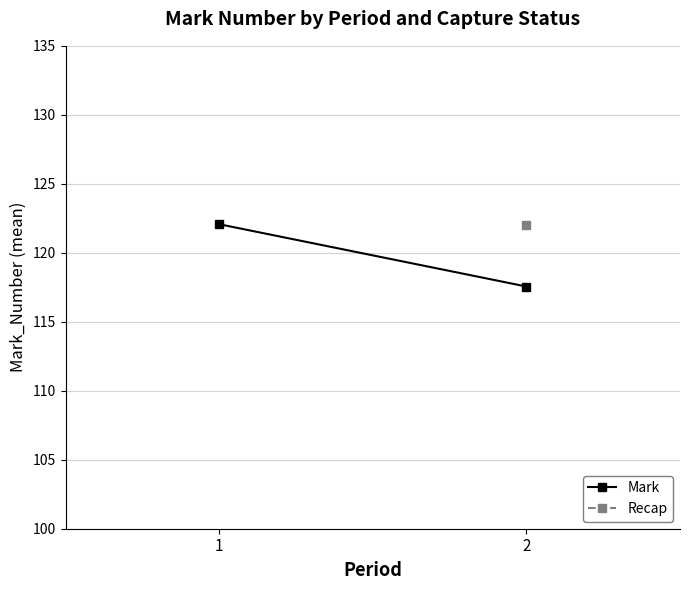

What is the value of the Recap point at the 2nd from the left?

122.0